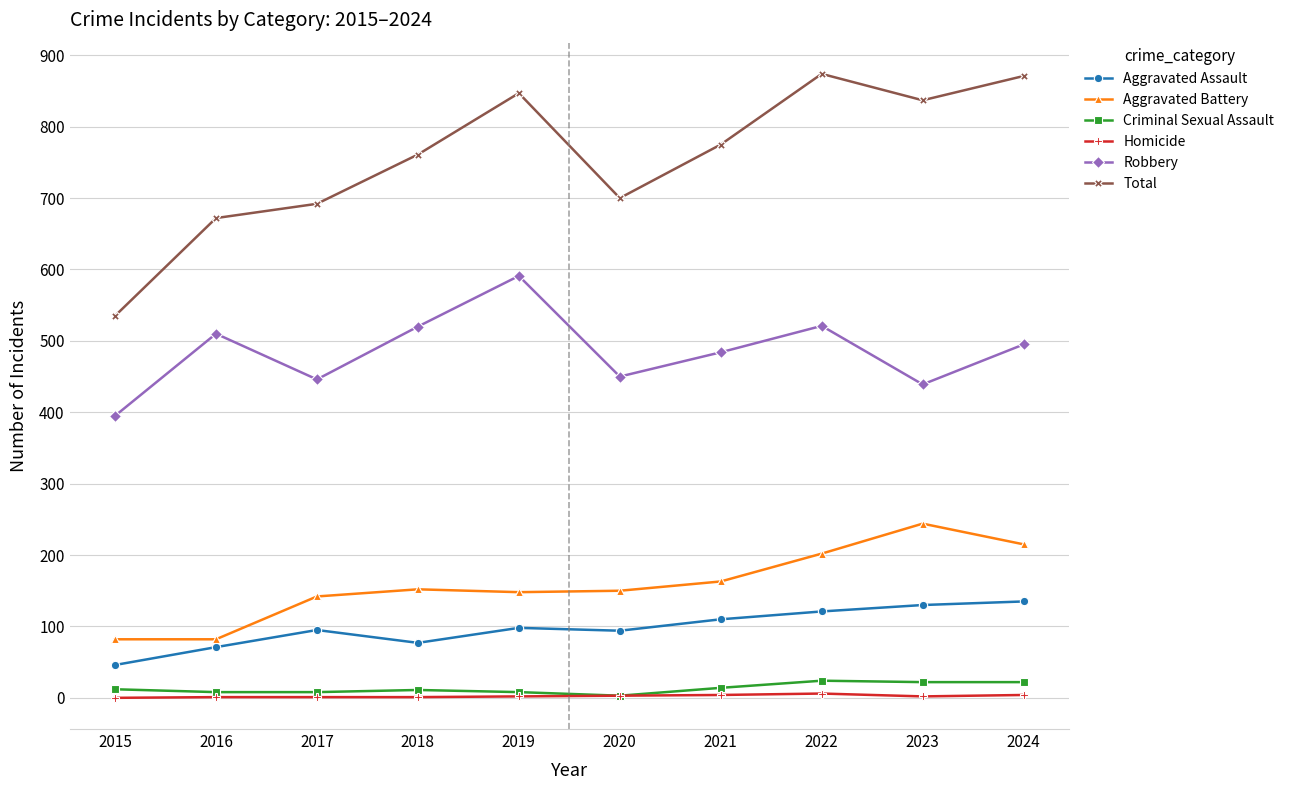

Which series has the largest total across all categories?

Total